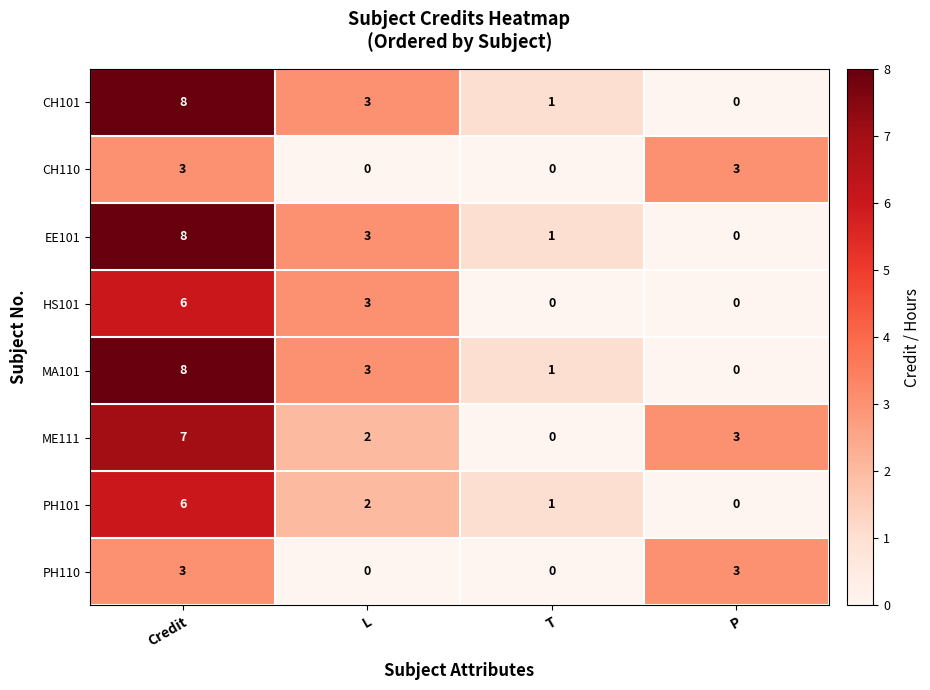

Which category has the highest value across all series?

Credit